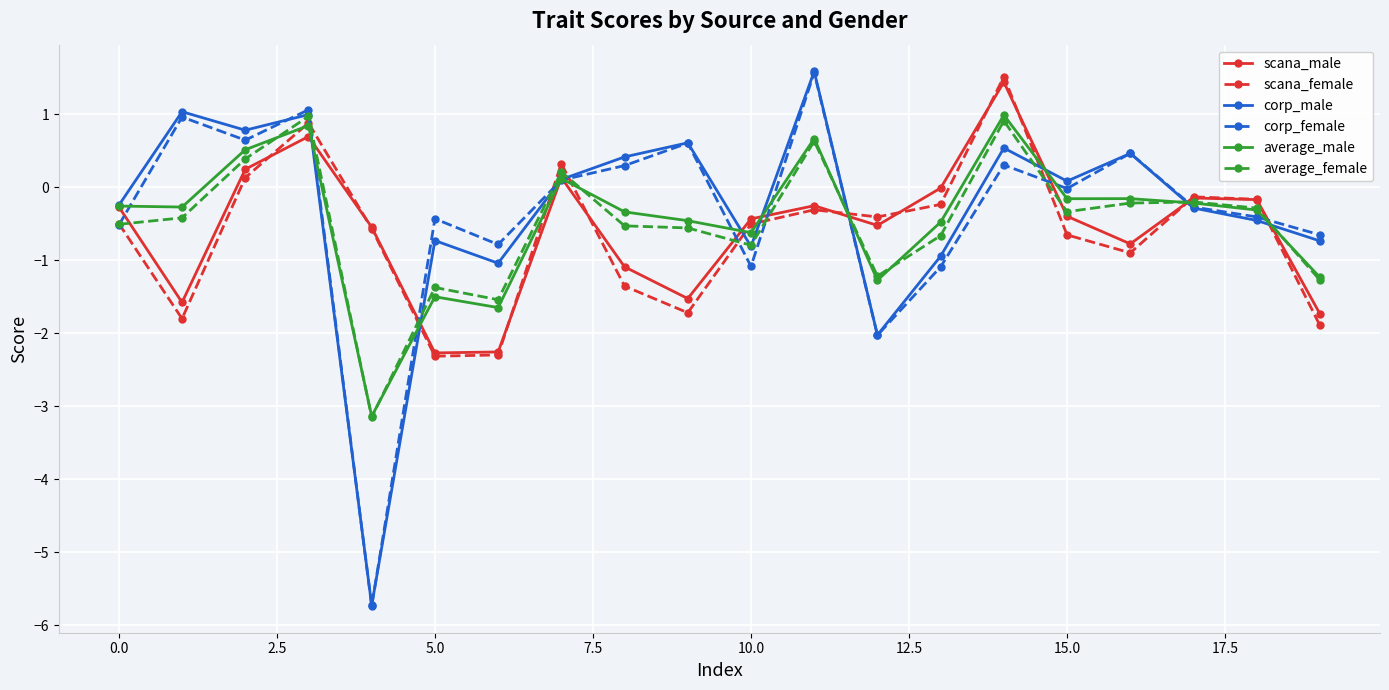

How many intersections are there between scana_female and corp_male?

10